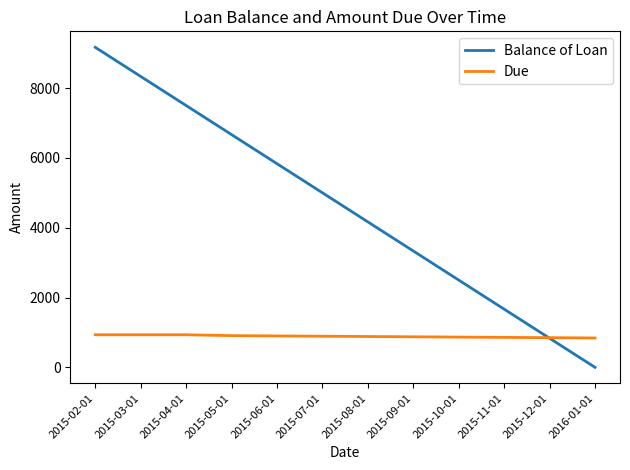

Which series has the largest range (max minus min)?

Balance of Loan